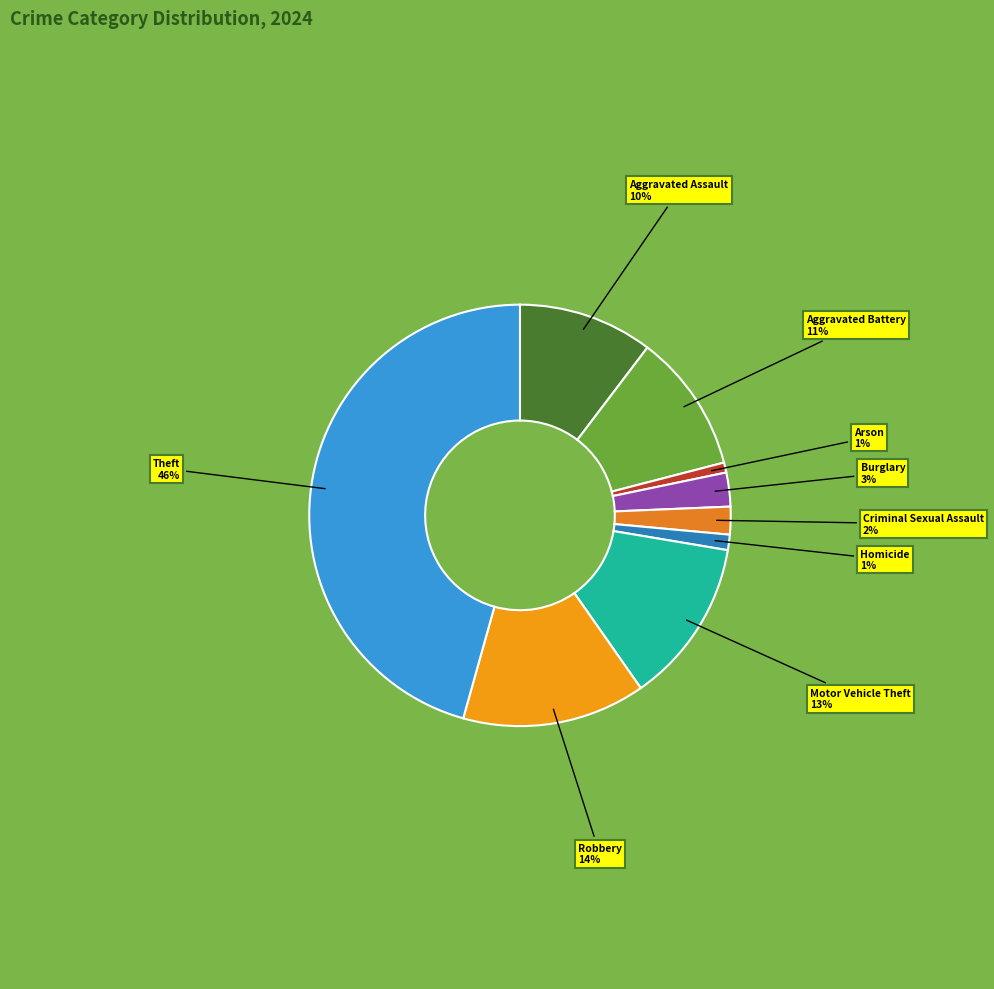

Is there a majority slice in this chart?

No